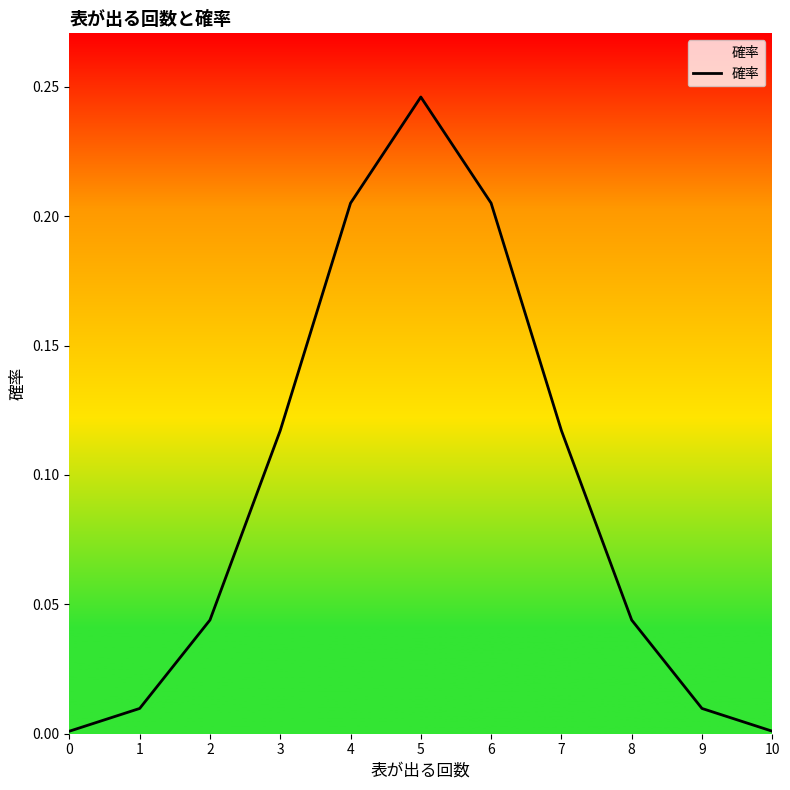

Which label corresponds to the largest value in the chart?

5